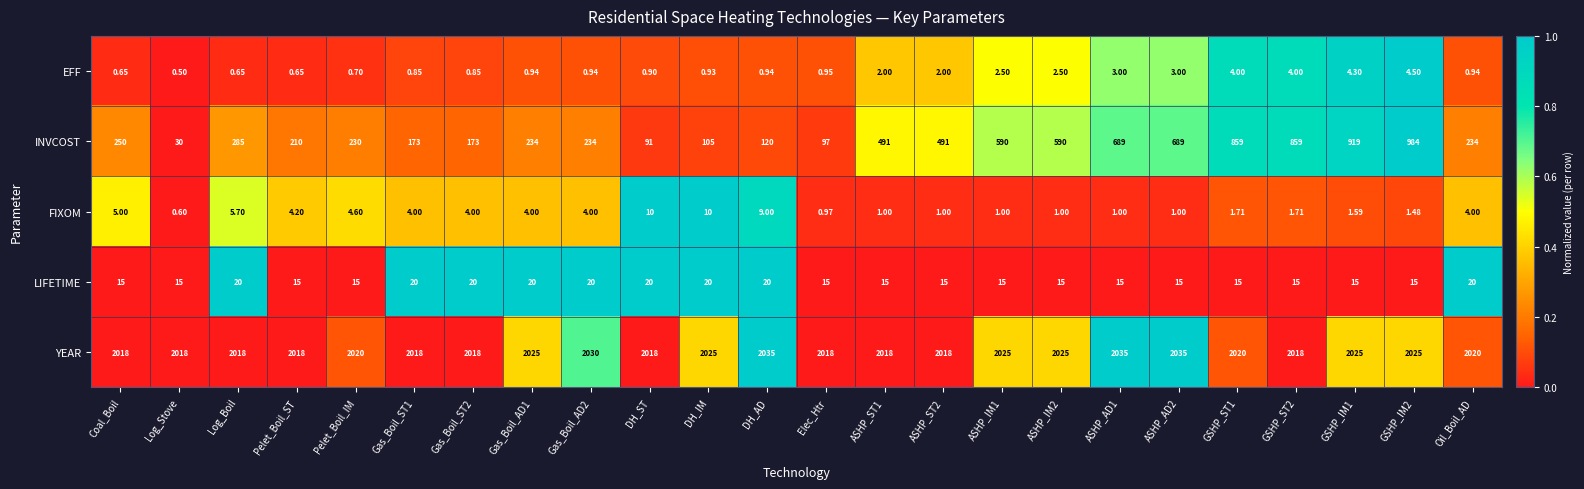

Which series changed the most between Pelet_Boil_IM and GSHP_IM2?

INVCOST